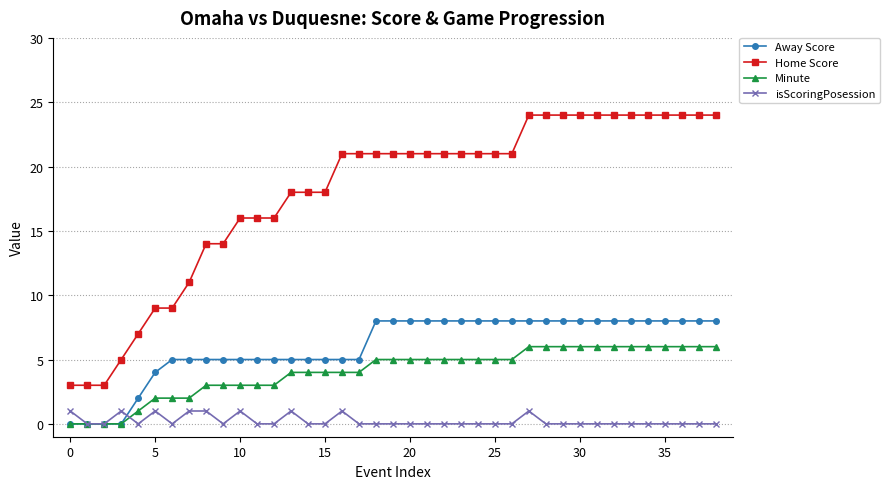

Which series has the largest total across all categories?

Home Score